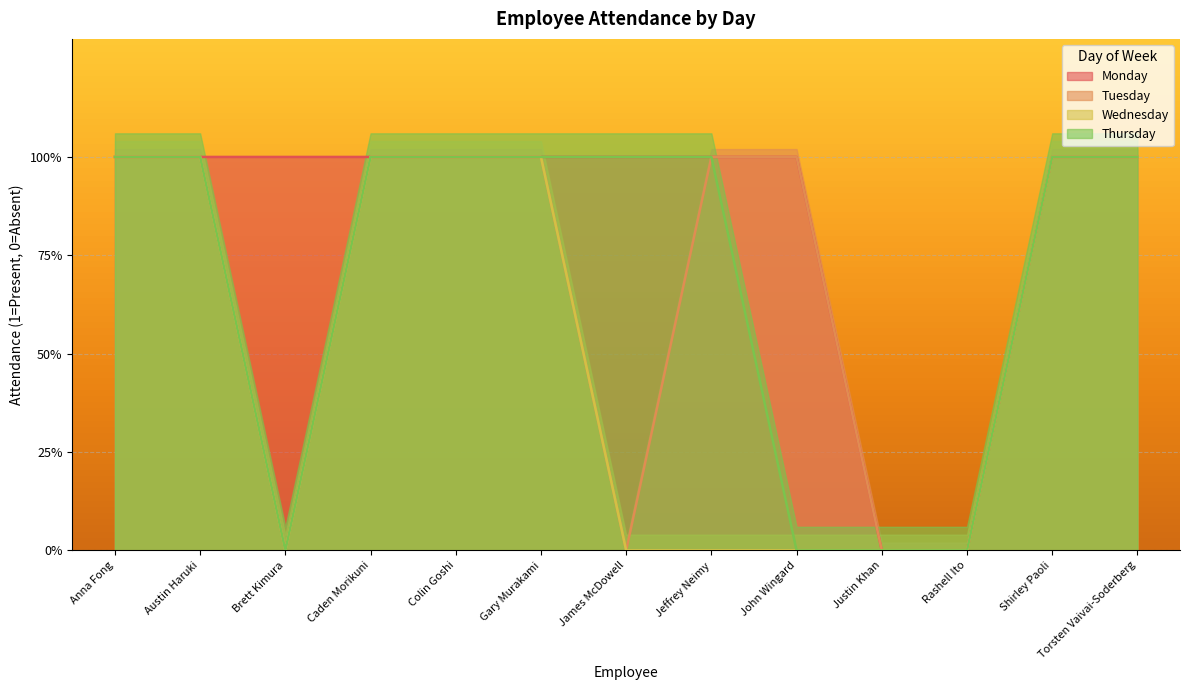

Which has a higher value, Colin Goshi or Justin Khan?

Colin Goshi